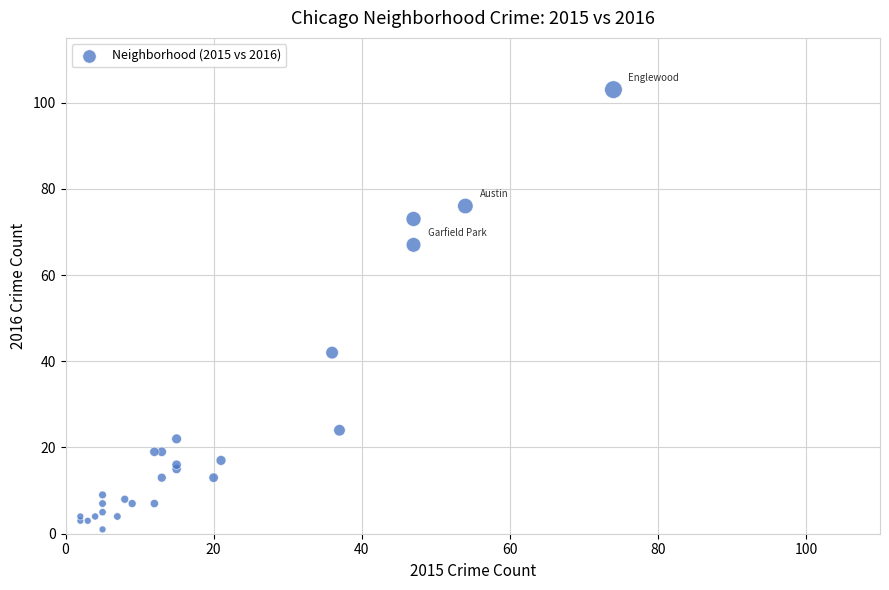

What Y value in the scatter plot is closest to 52?

42